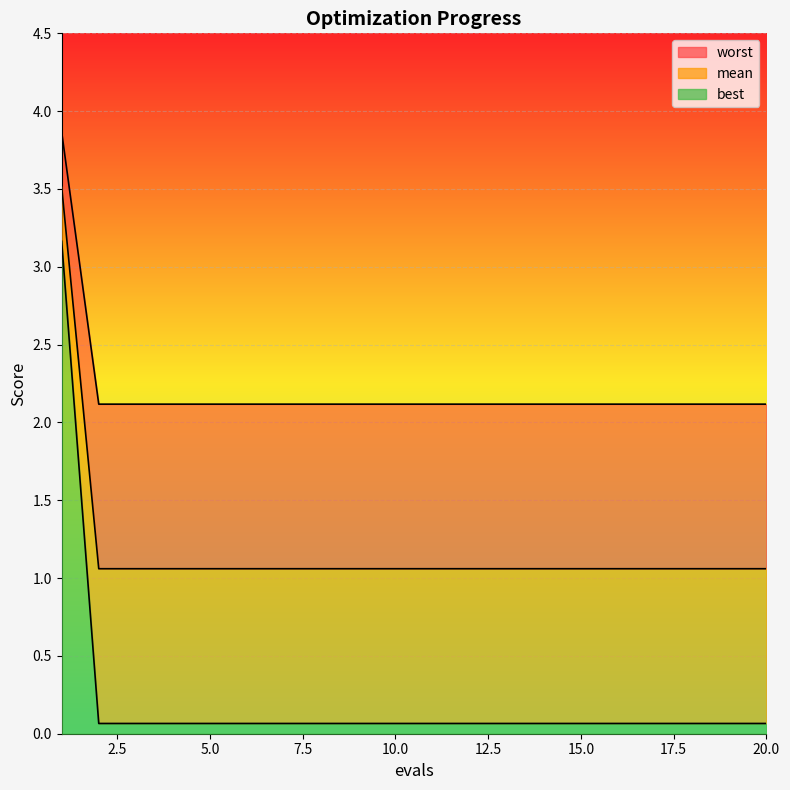

The mean series shows 0.1 at 13. True or false?

False